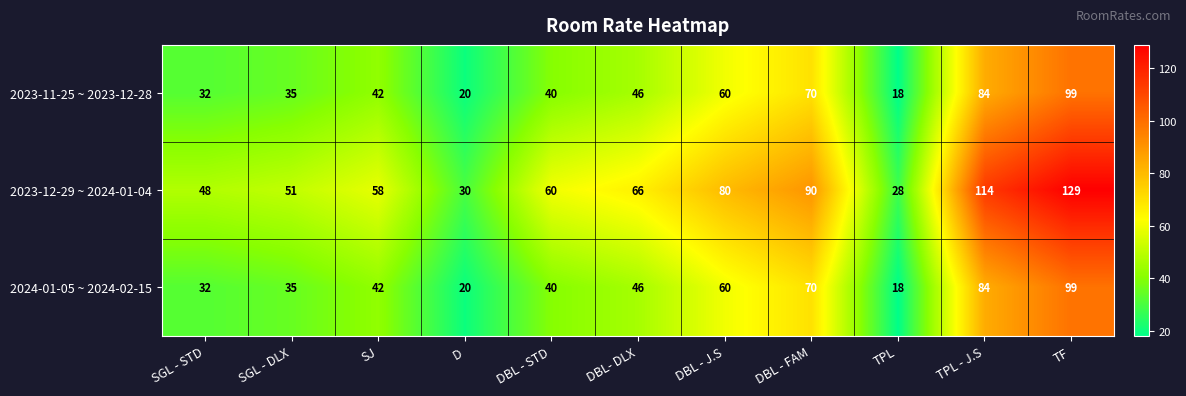

Between DBL - STD and TPL, which series saw the biggest shift?

2023-12-29 ~ 2024-01-04